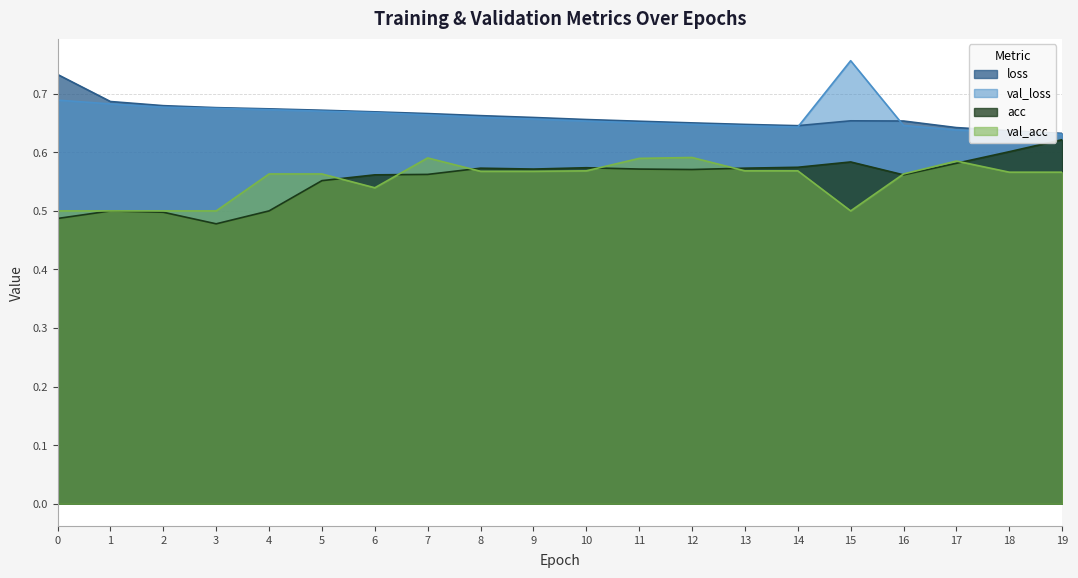

What is the value of the acc point at the 17th from the left?

0.6